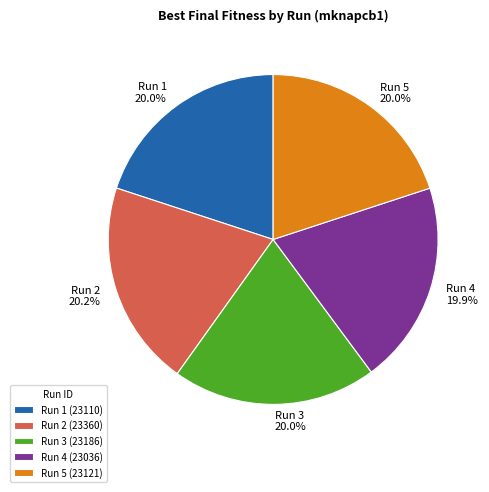

Approximately how many times larger is the value at Run 4 compared to Run 5?

1.0